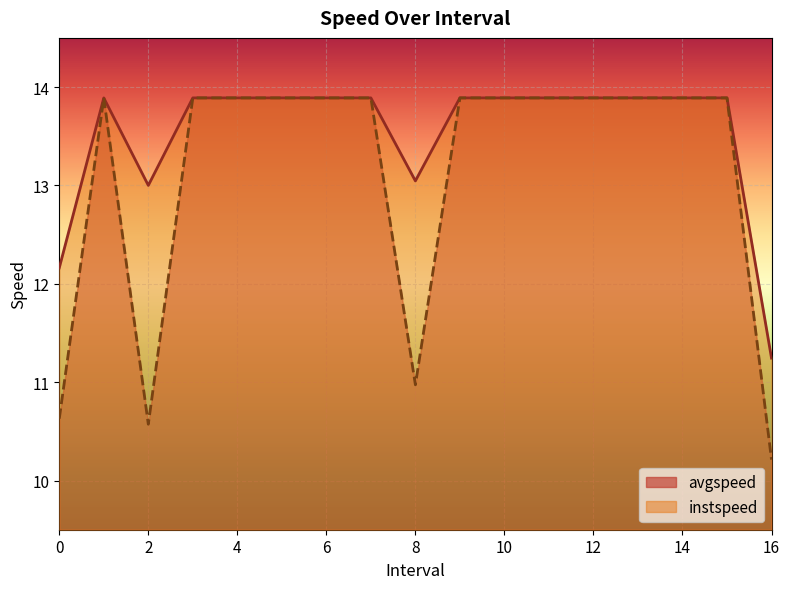

What position from the right is 15.0?

2